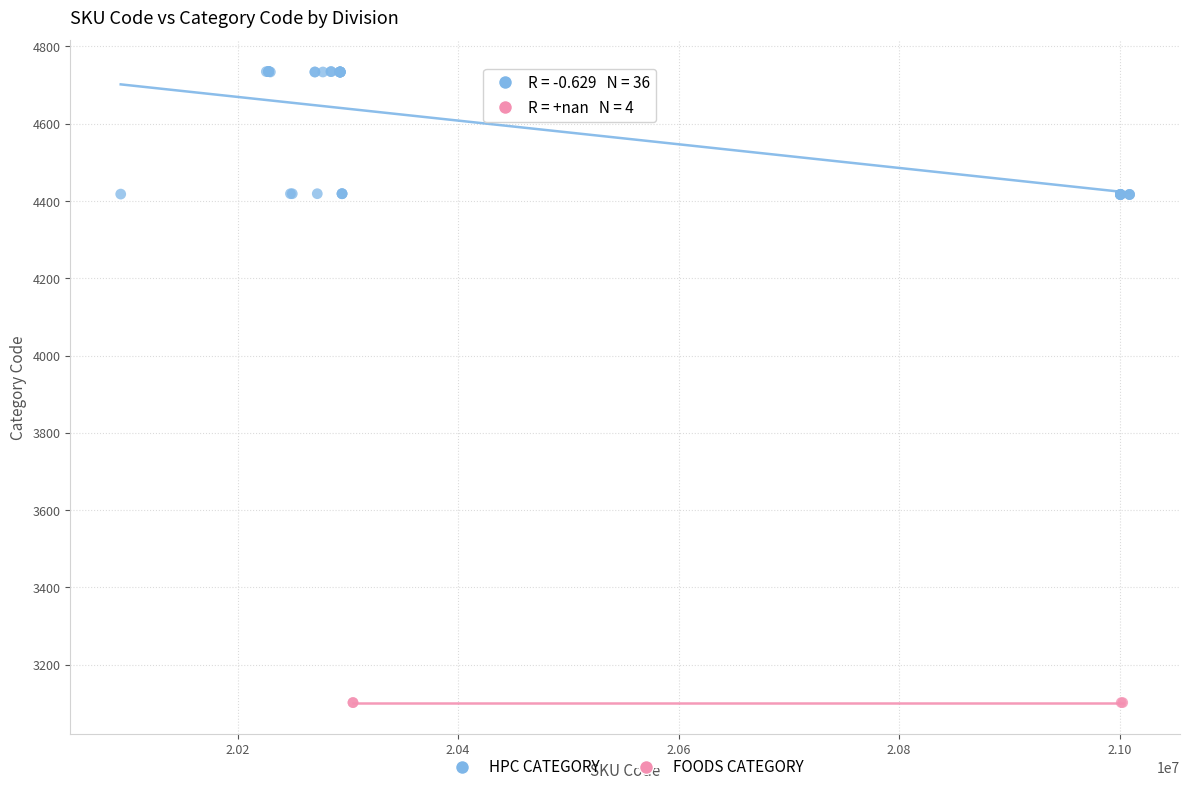

Which series reaches the minimum Y coordinate?

FOODS CATEGORY